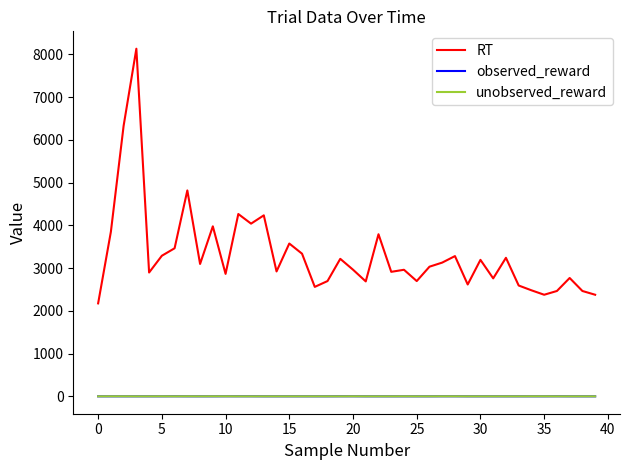

What is the maximum value shown in the chart?

8130